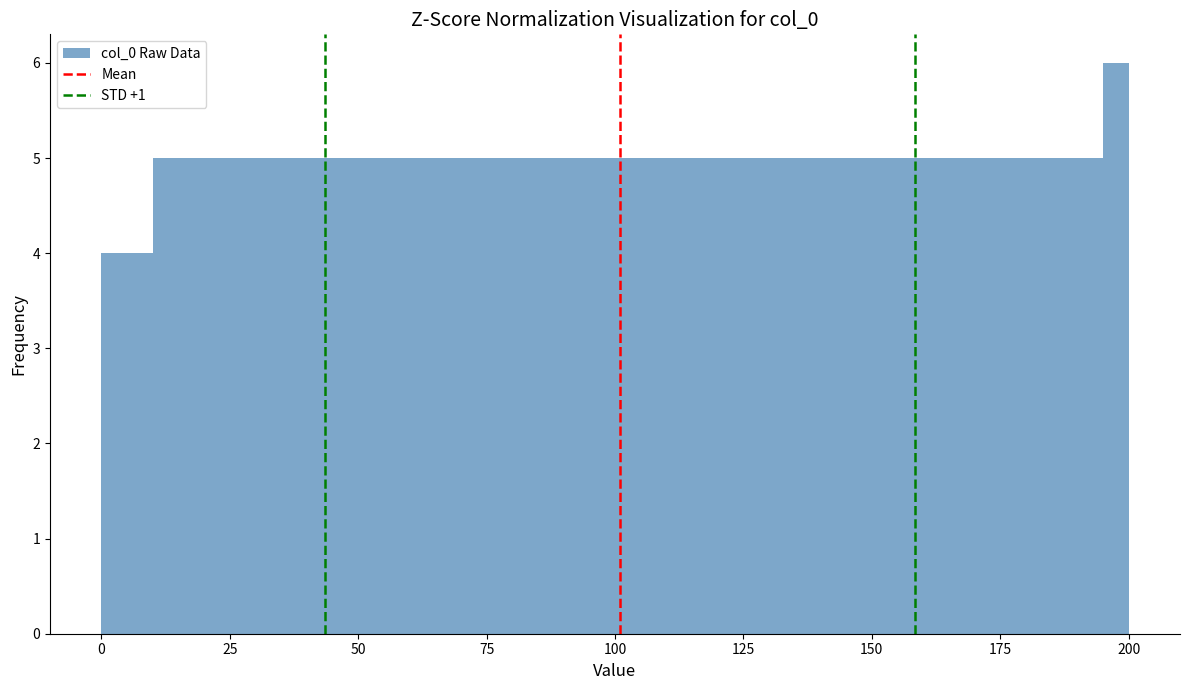

Around what value on the x-axis is the tallest bar? Give the approximate position of its centre, as read against the axis.

200